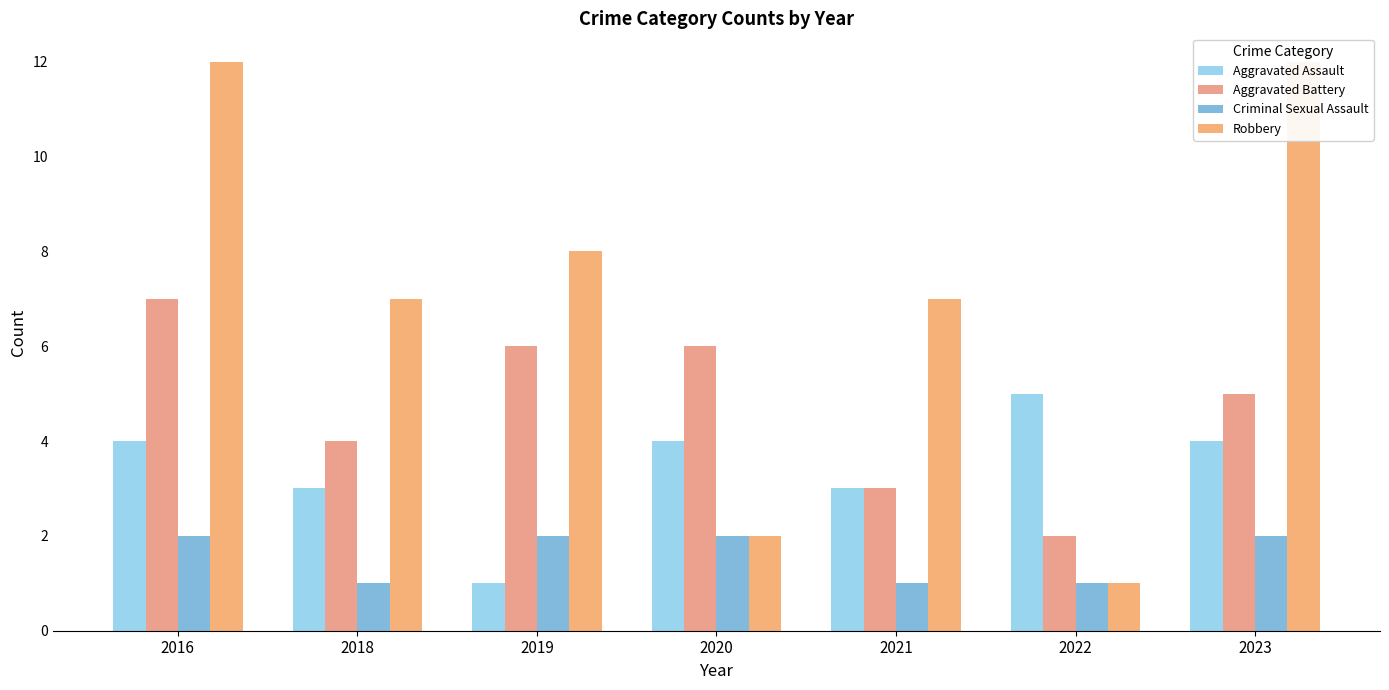

What is the smallest value displayed?

1